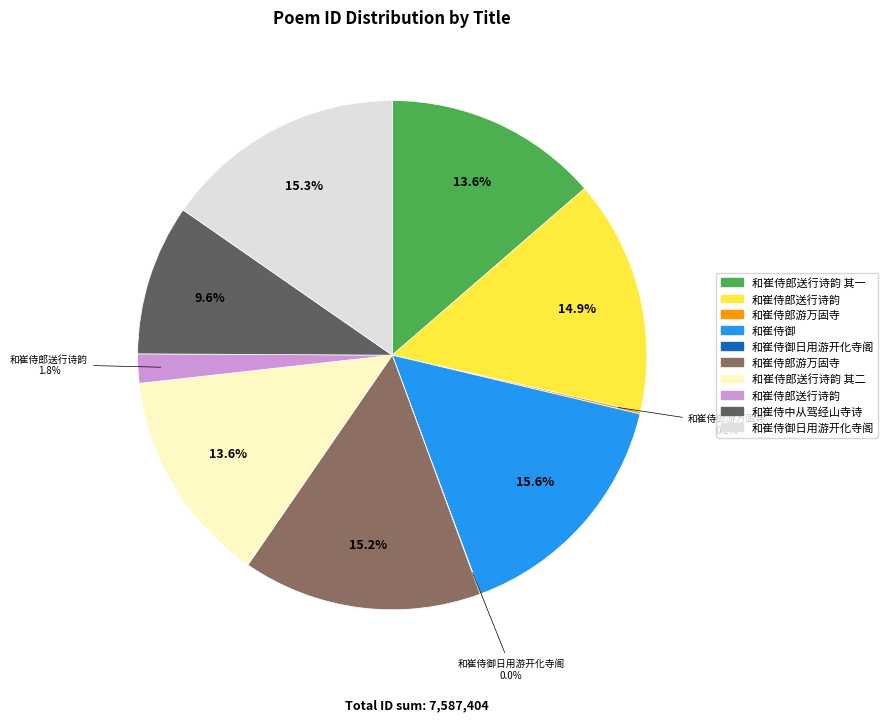

Is there a majority slice in this chart?

No